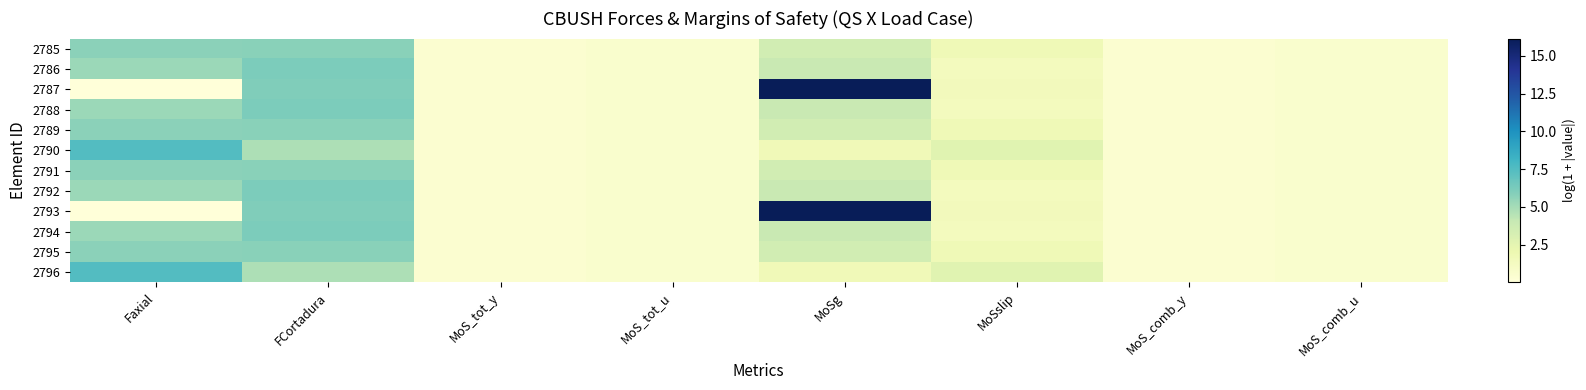

Which series has the largest range (max minus min)?

2787